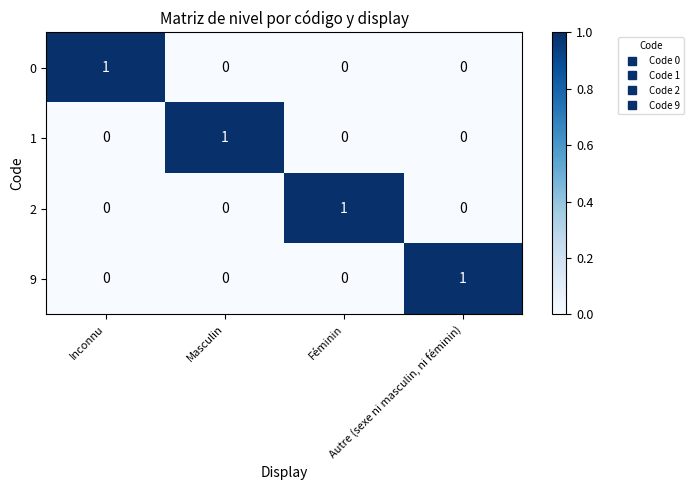

At how many categories does at least one series exceed 0?

4